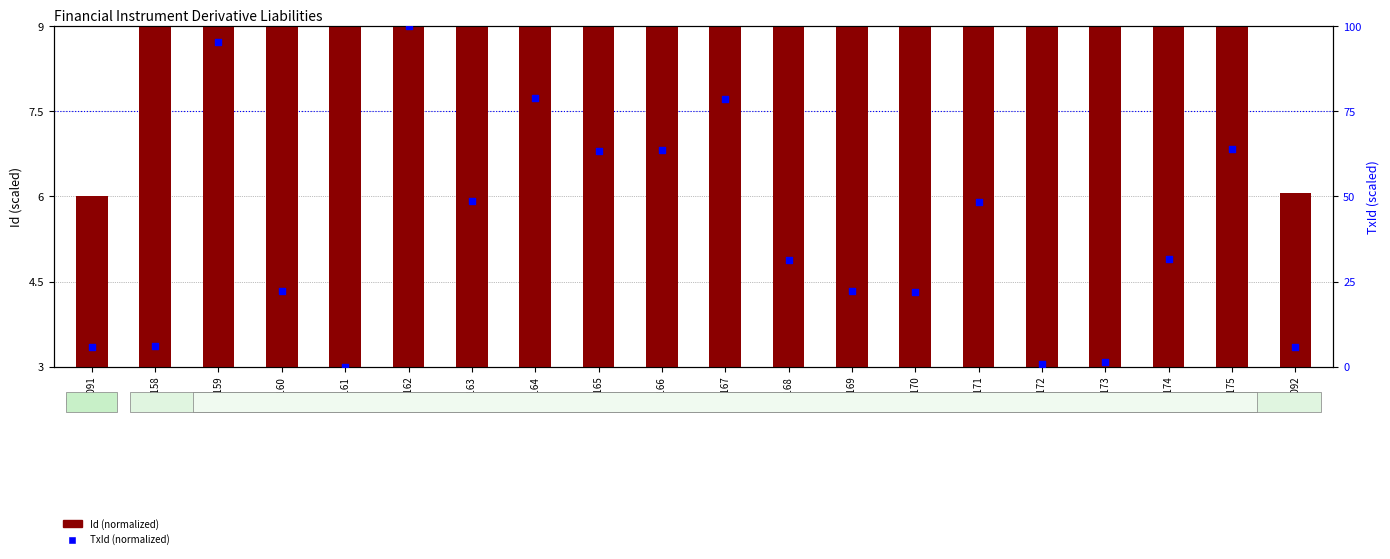

At which category is the sum across all series the highest?

7162